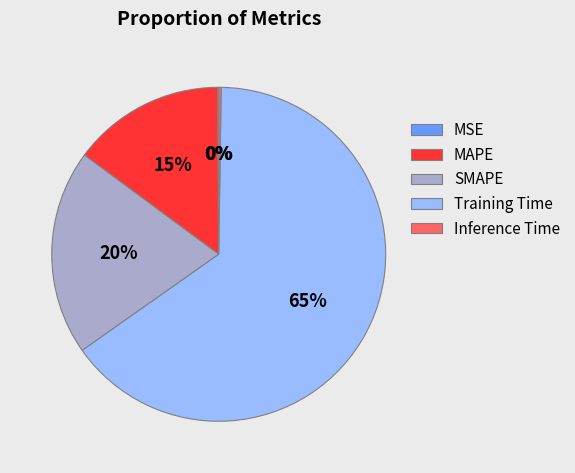

To the nearest percent, what is the difference between the largest and smallest slice percentages?

65%